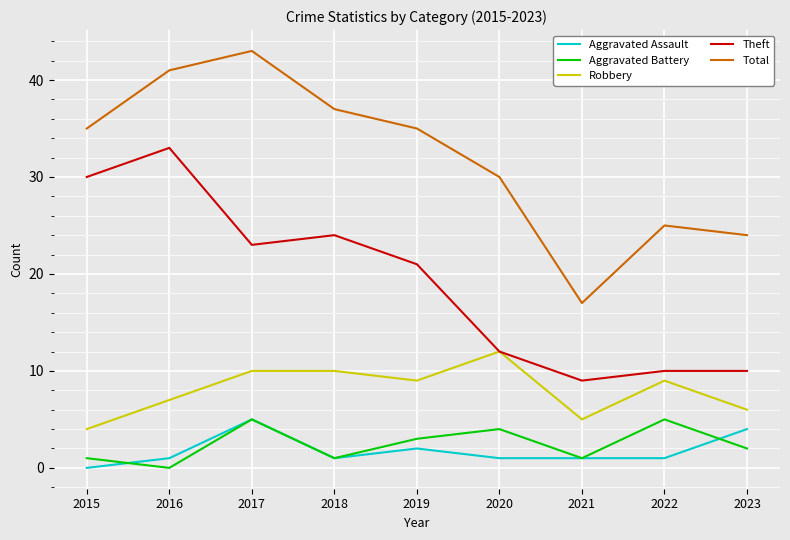

Which series has the largest range (max minus min)?

Total